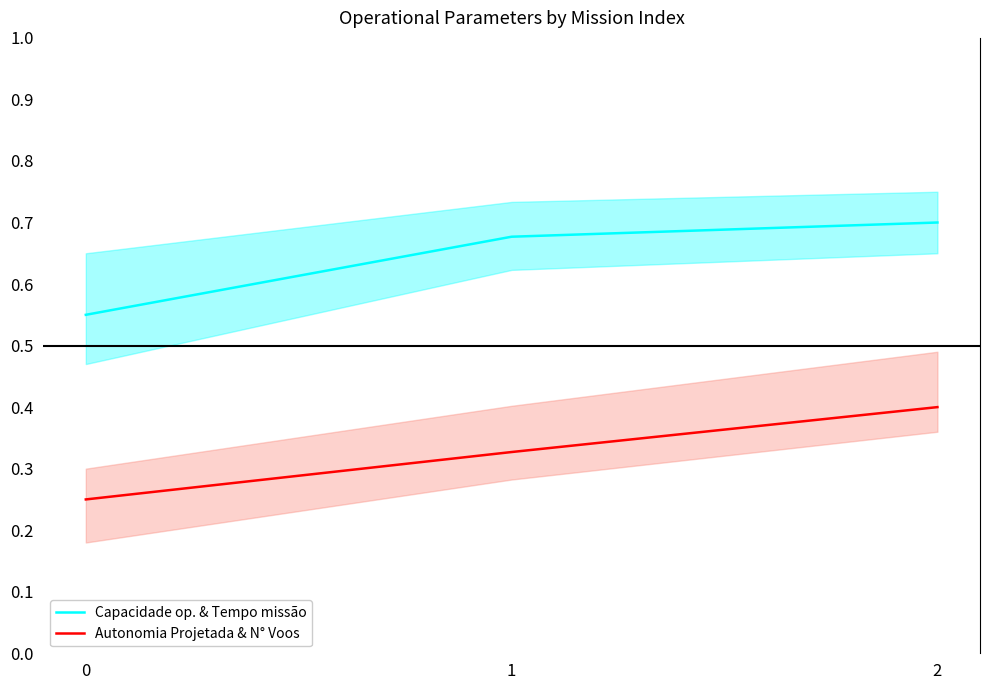

Does the chart display data point markers on the line(s)?

No